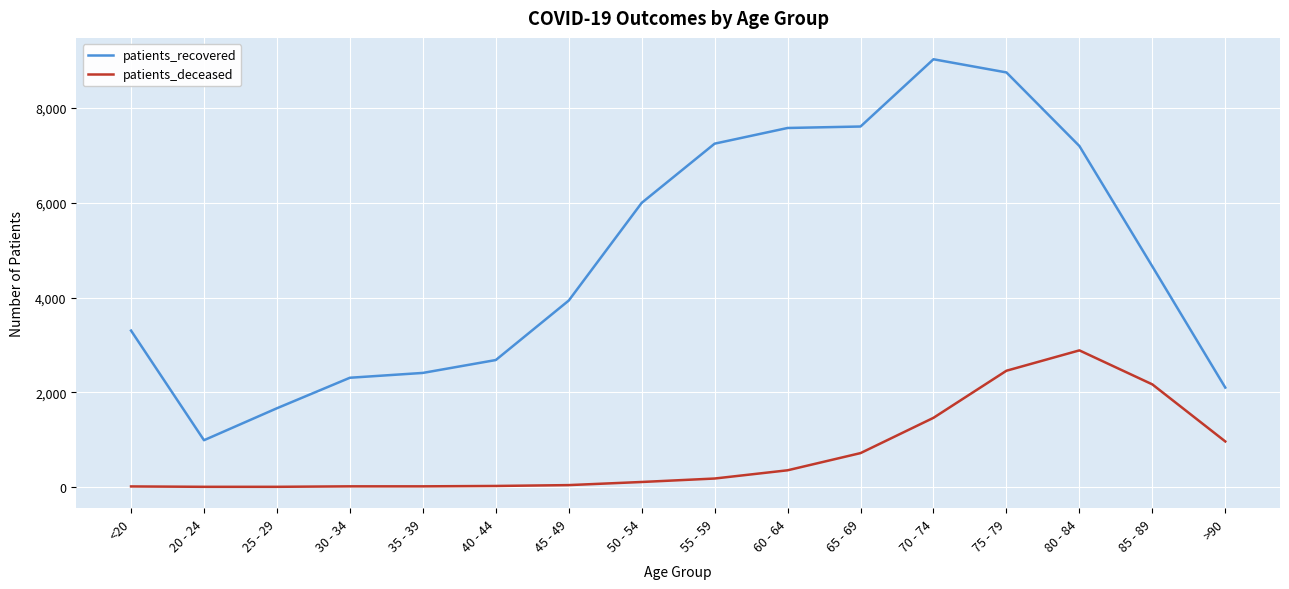

True or false: patients_recovered and patients_deceased intersect in this chart.

False